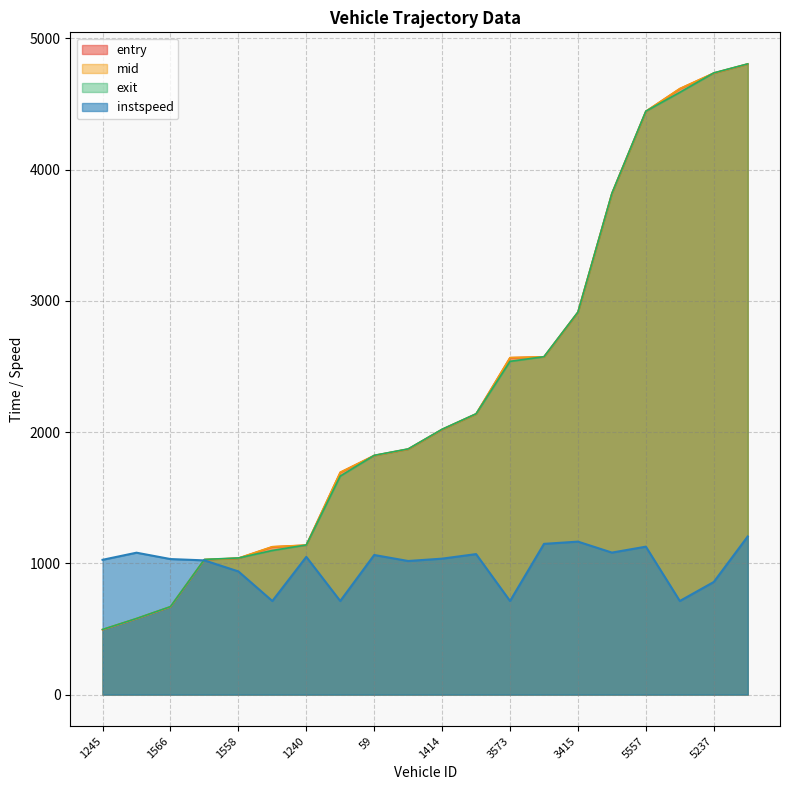

At how many categories does at least one series exceed 2094?

9